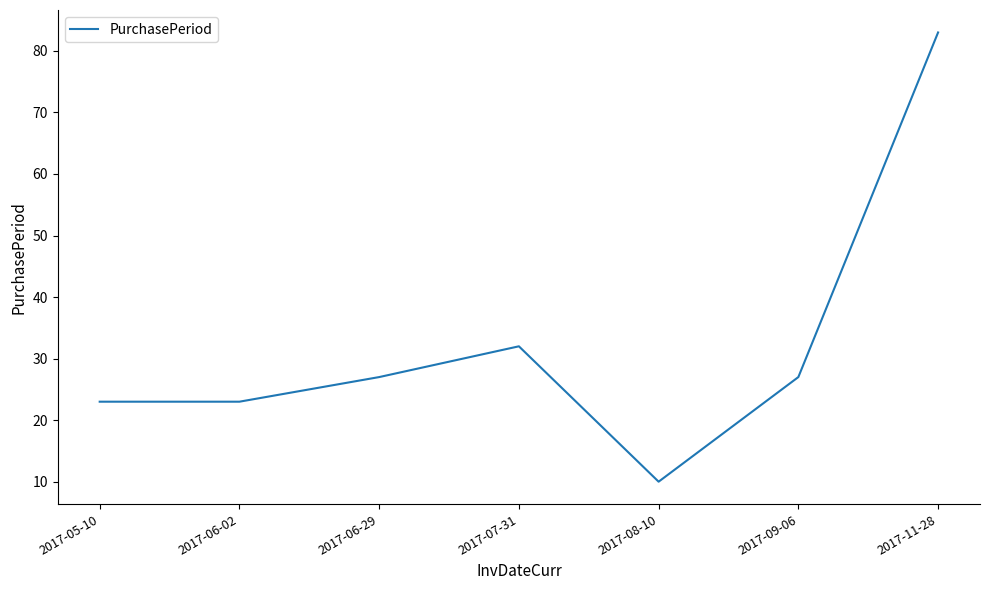

At which category does the data reach its first local peak?

2017-07-31